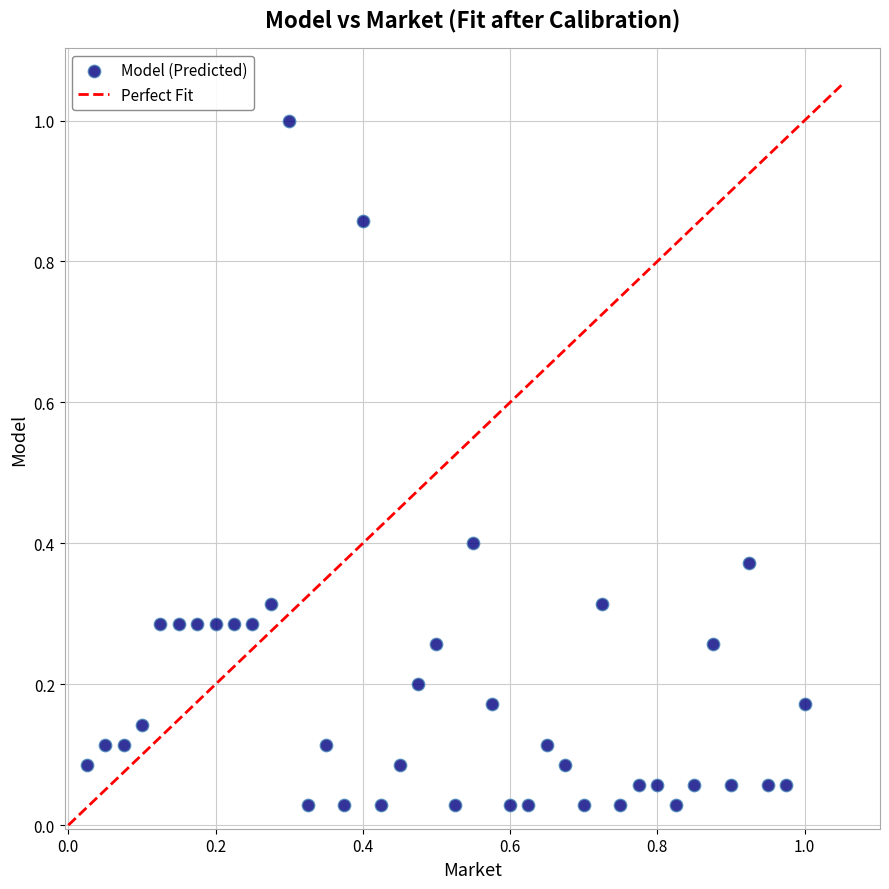

What is the range of X values (max minus min)?

1.0